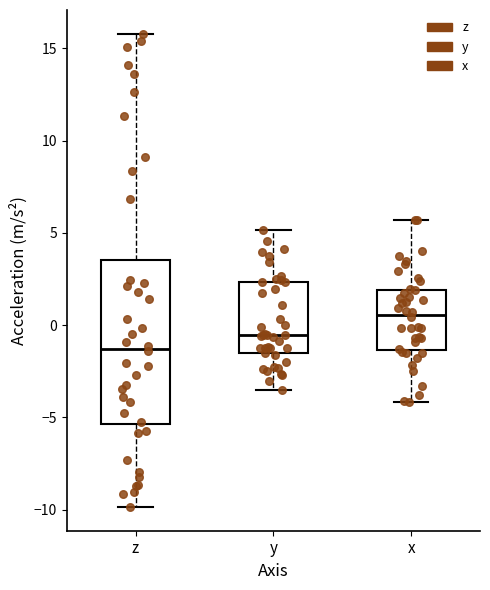

Which box is the tallest, from its lower edge to its upper edge?

z